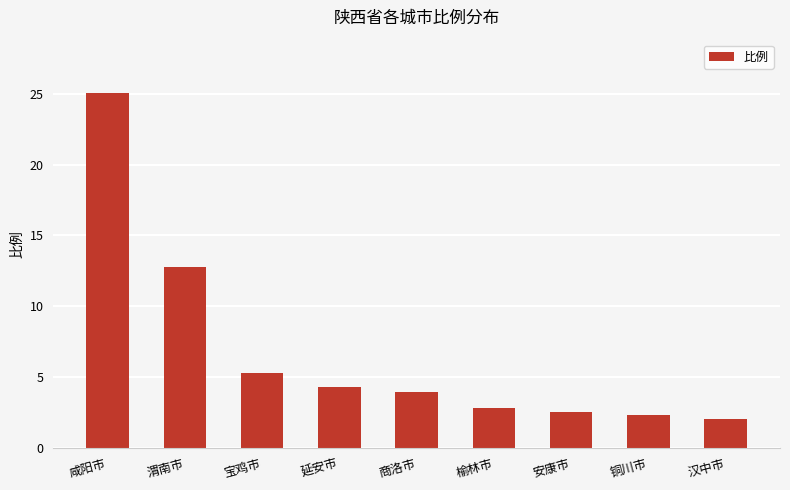

What is the label of the 6th bar from the right?

延安市